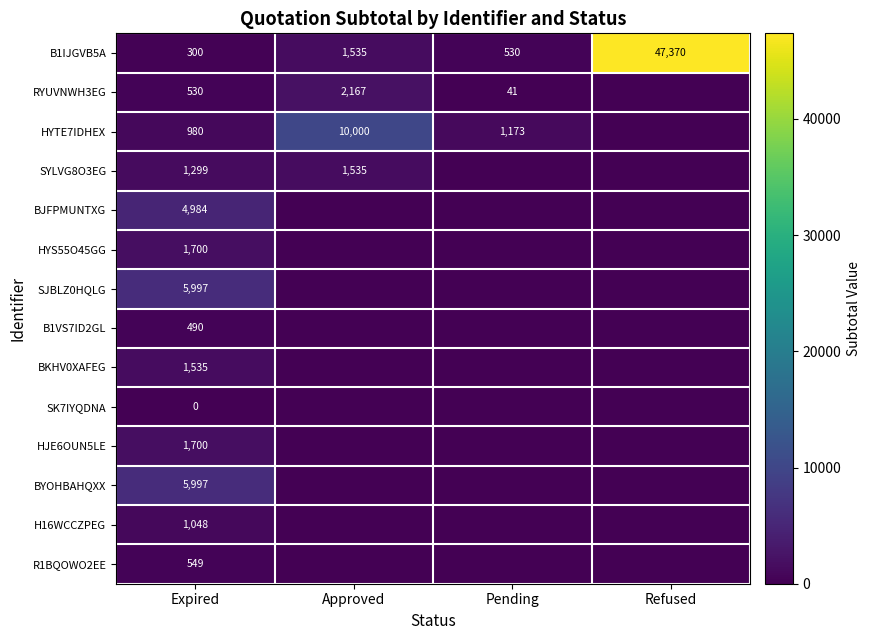

What is the difference between the highest and lowest values at Expired?

5997